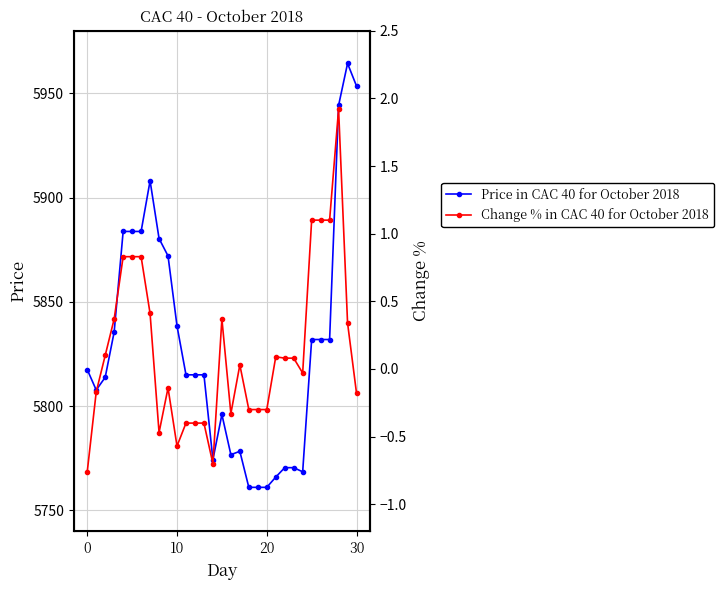

At how many categories does at least one series exceed 17?

31